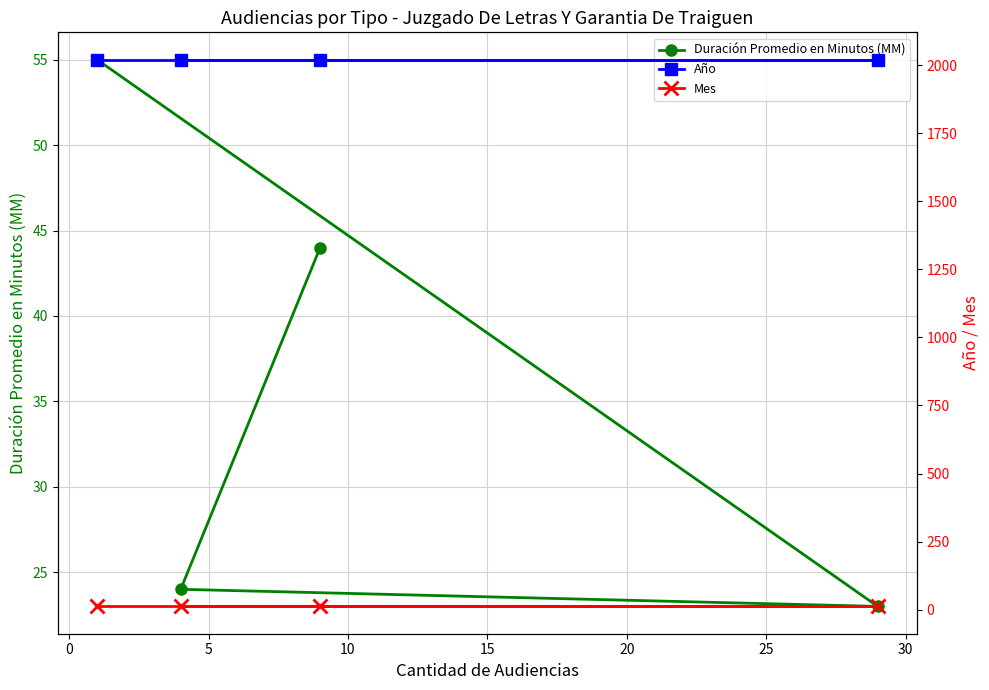

How many distinct data groups are displayed?

3